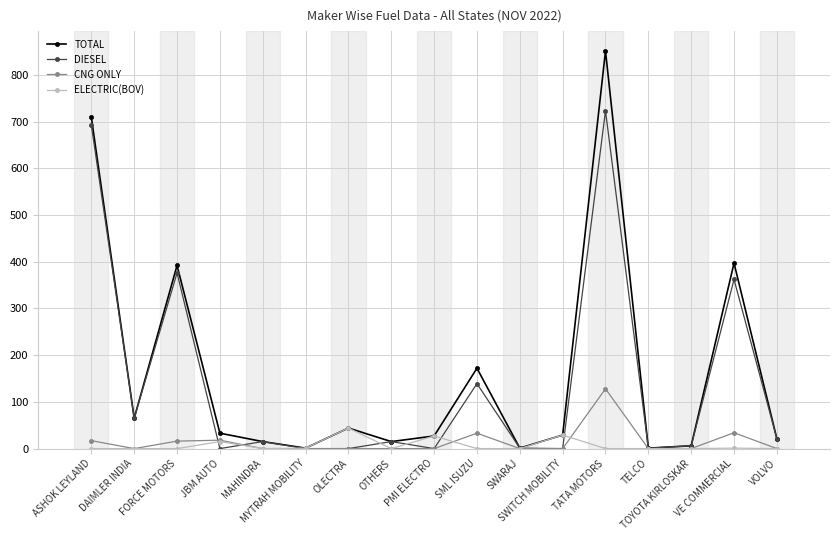

True or false: TOTAL has more than 0 points higher than both neighbors.

True